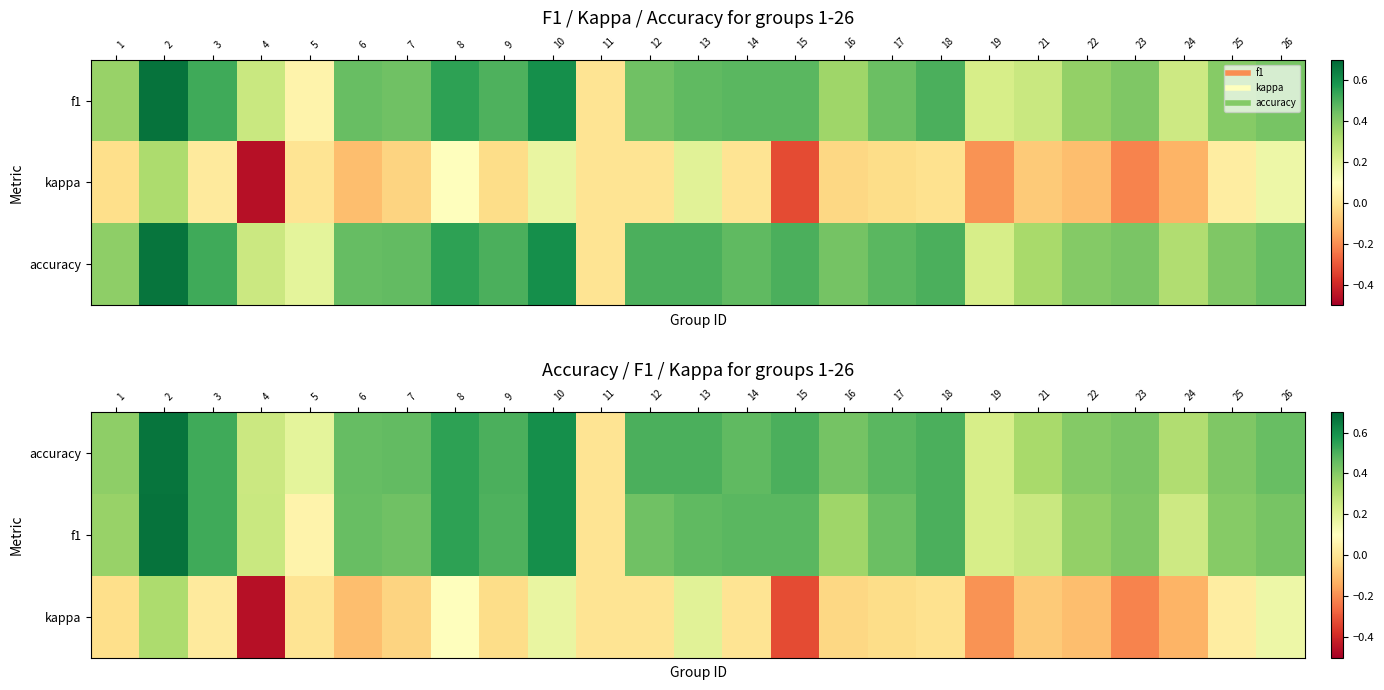

The f1 series shows 0.4 at 17. True or false?

True